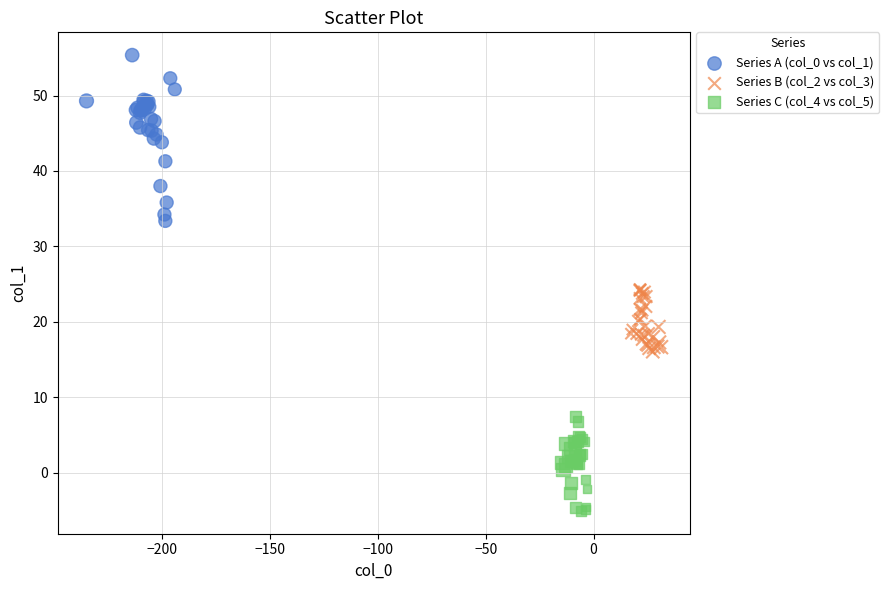

Which series reaches the minimum Y coordinate?

Series C (col_4 vs col_5)